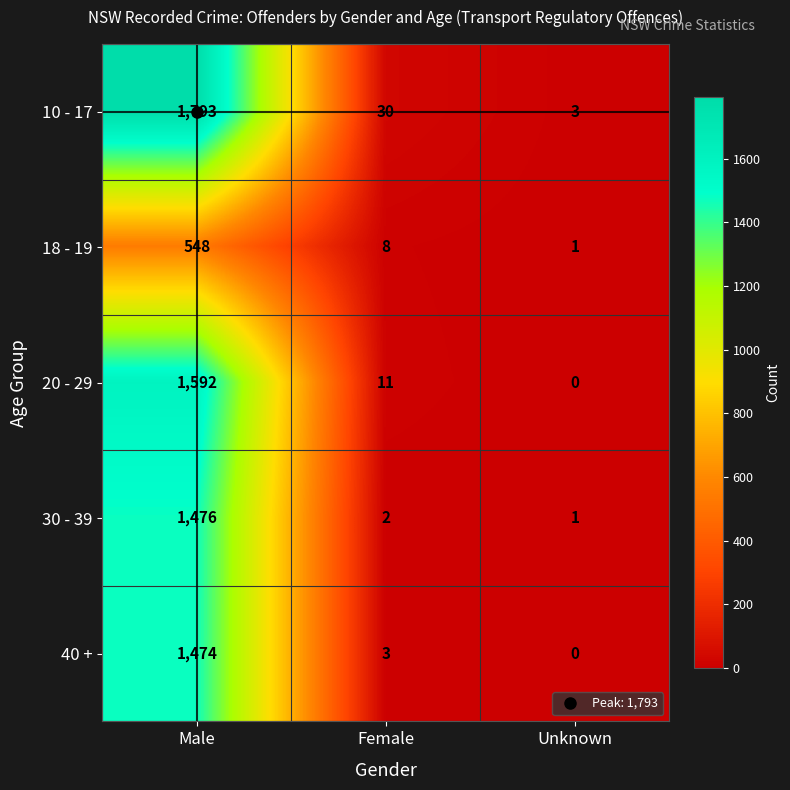

The 30 - 39 series shows 1 at Female. True or false?

False